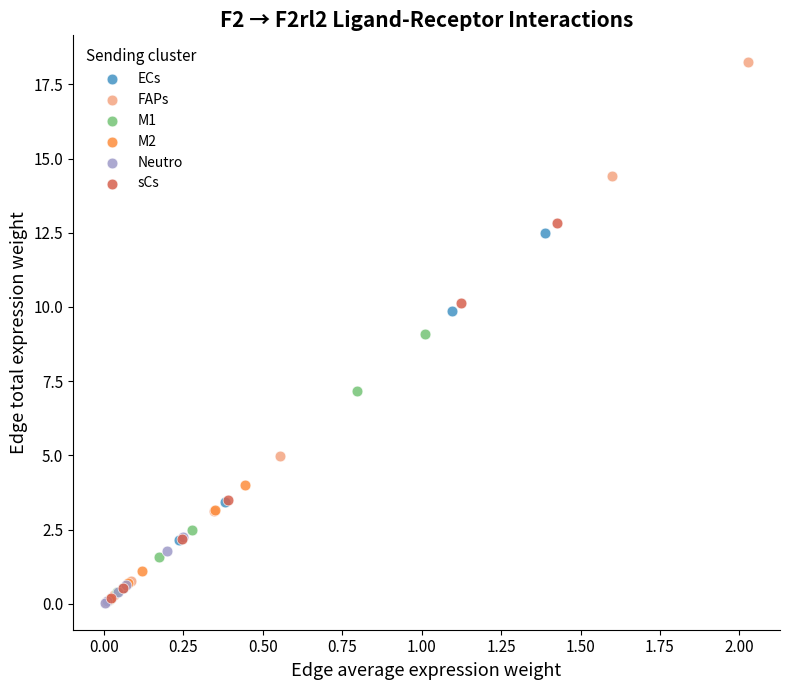

Which series has the largest Y range (max minus min)?

FAPs